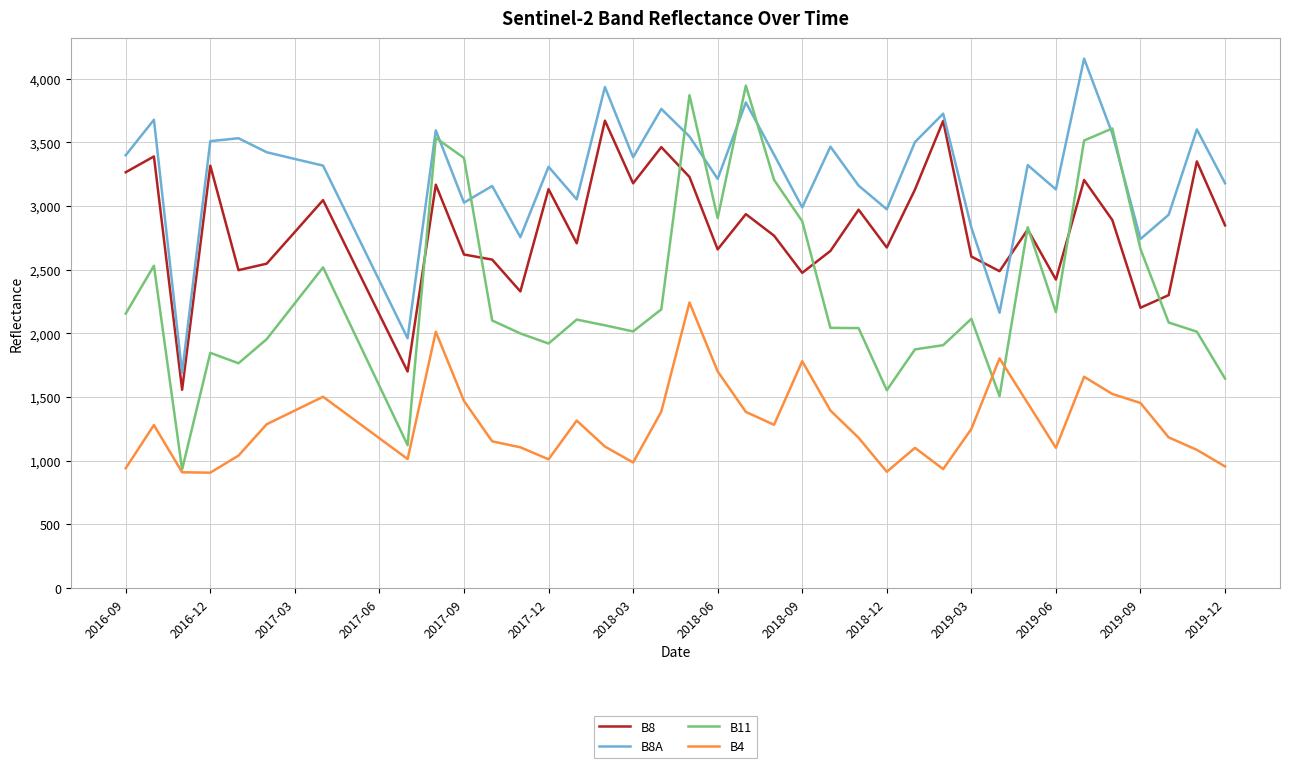

At how many categories does at least one series exceed 3653?

7